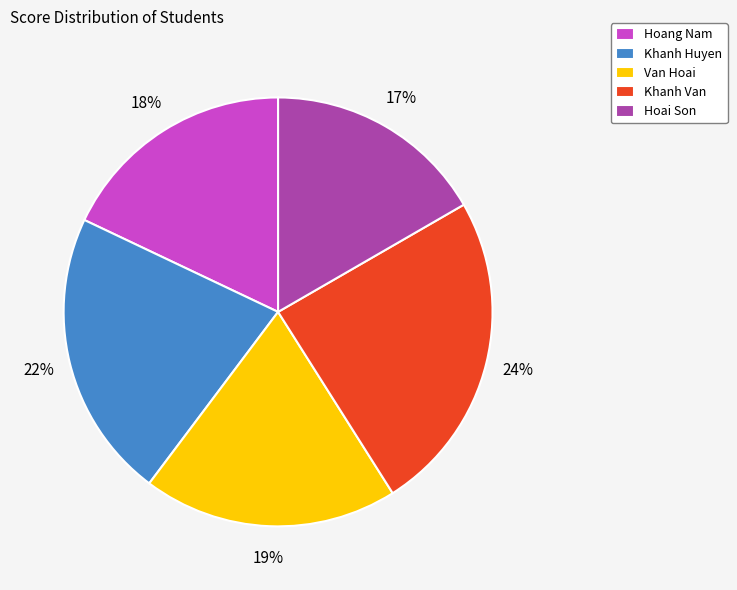

What is the ratio of the value at Khanh Huyen to the value at Hoai Son?

1.3